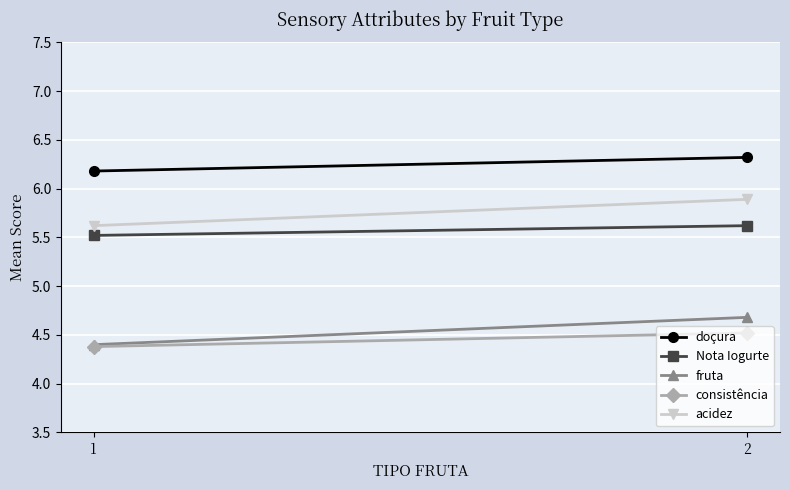

What is the value of the Nota Iogurte point at the 2nd from the left?

5.6